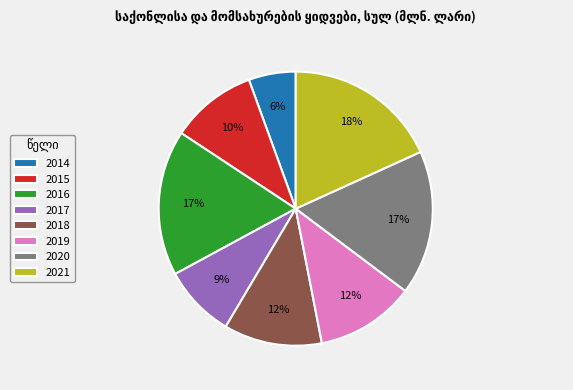

Which slice is the smallest?

2014